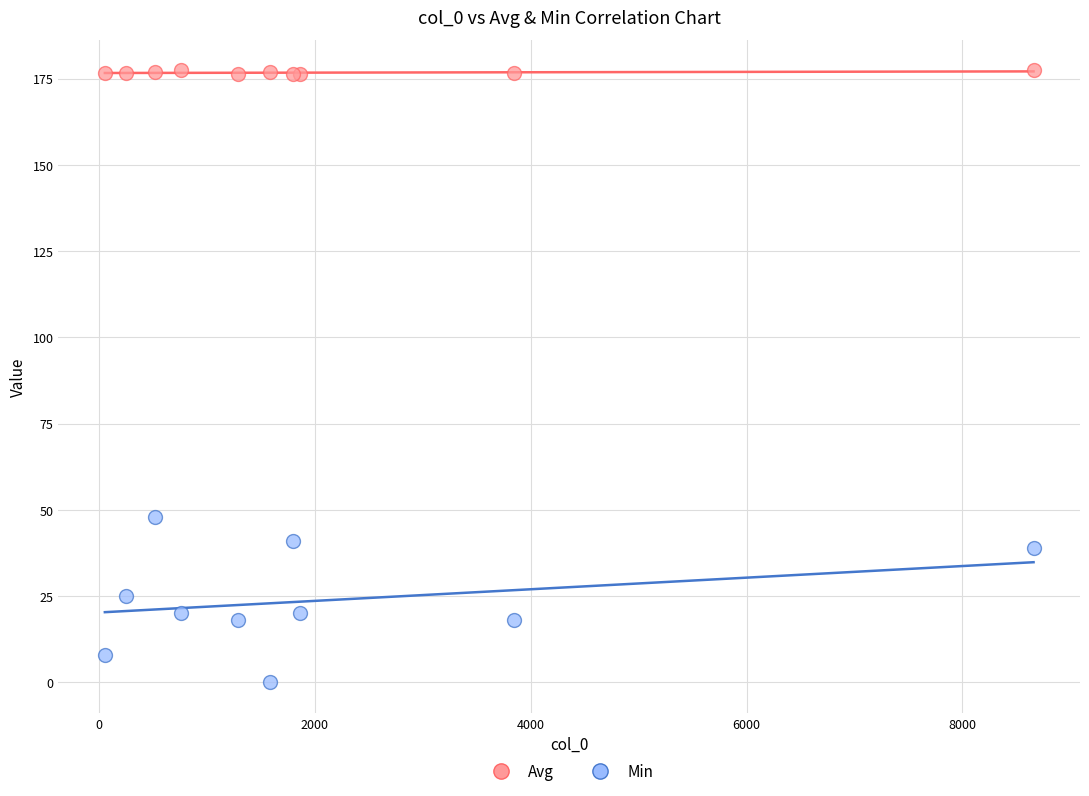

What is the X range (max minus min) for the scatter plot?

8606.0